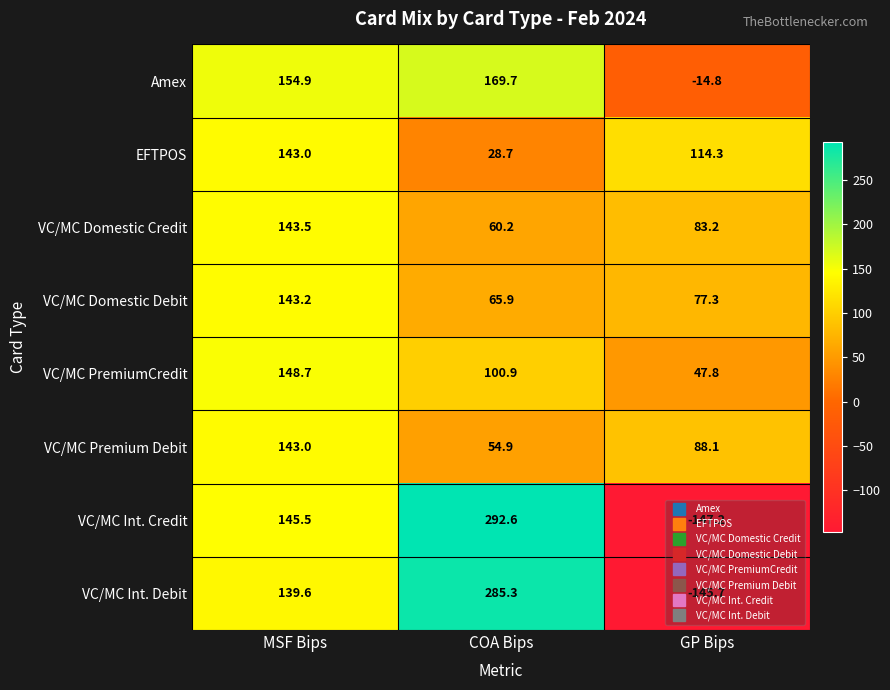

Which category has the lowest value across all series?

GP Bips